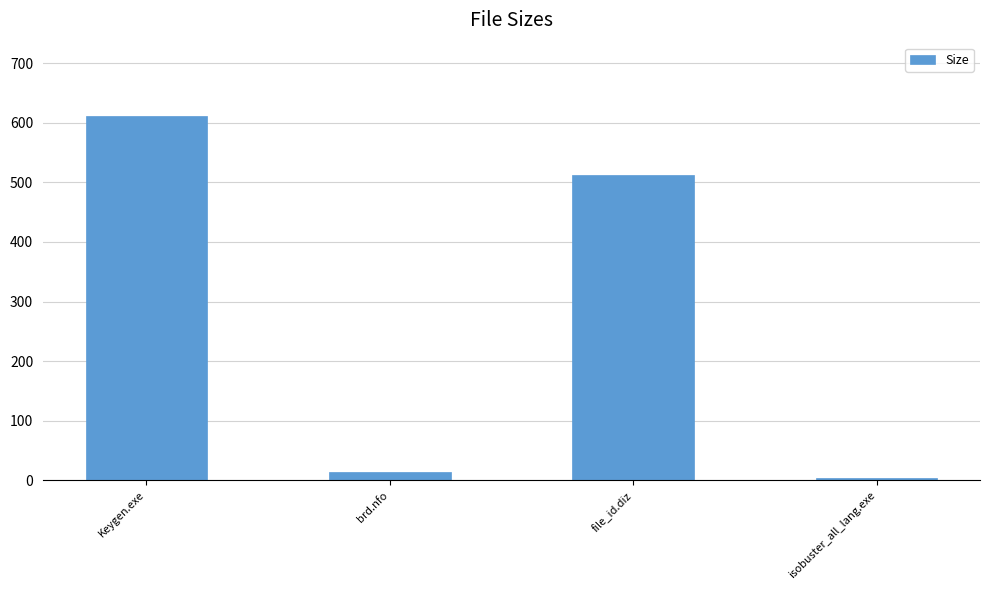

What is the label of the 2nd bar from the right?

file_id.diz